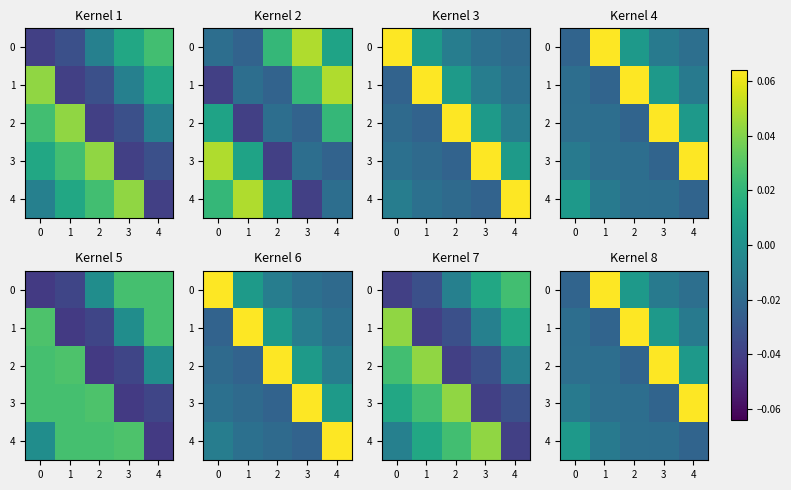

How many distinct data groups are displayed?

5